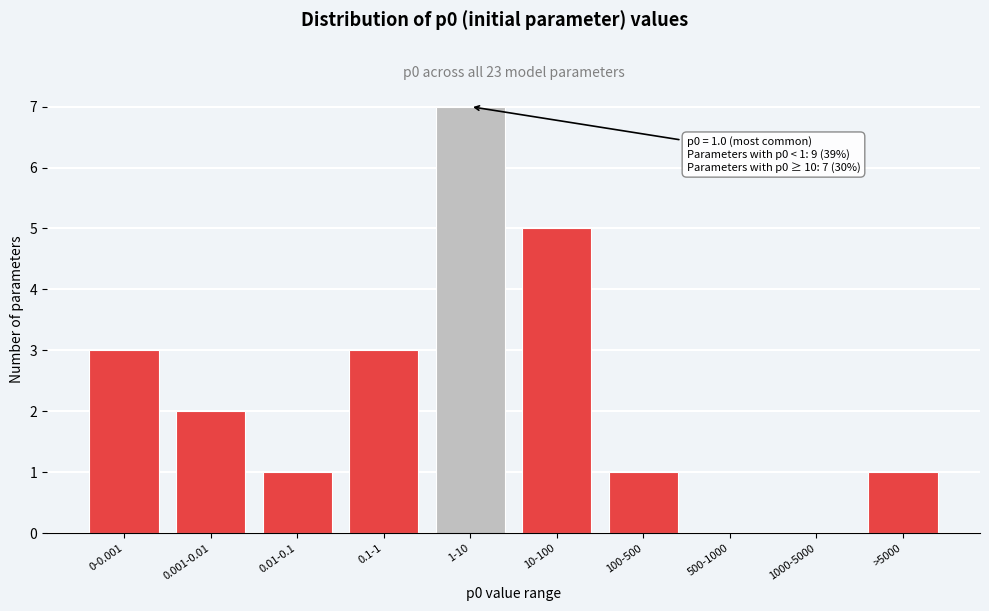

Reading left to right, extract all data points from this chart.

0-0.001=3	0.001-0.01=2	0.01-0.1=1	0.1-1=3	1-10=7	10-100=5	100-500=1	500-1000=0	1000-5000=0	>5000=1